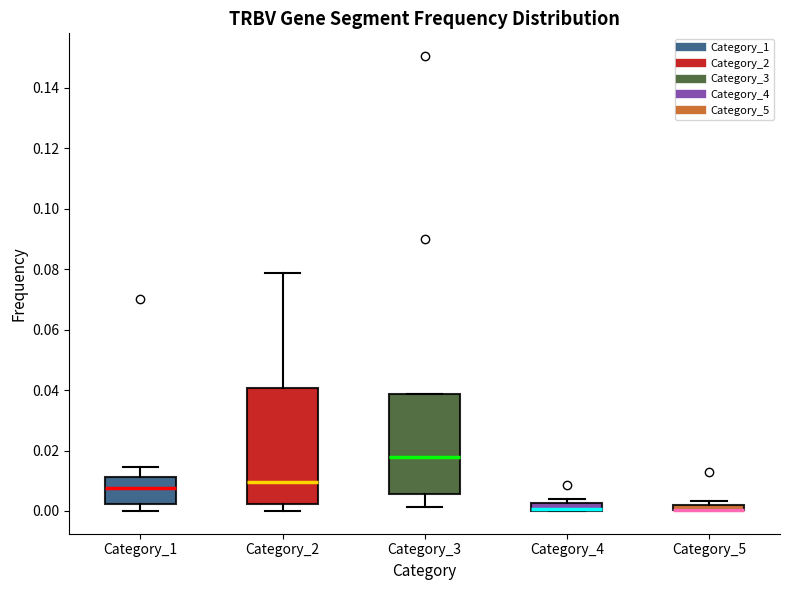

Where does the lower whisker of the box for Category_3 end on the y-axis? The values are not printed on the chart, so give them approximately, as read against the axis.

0.002